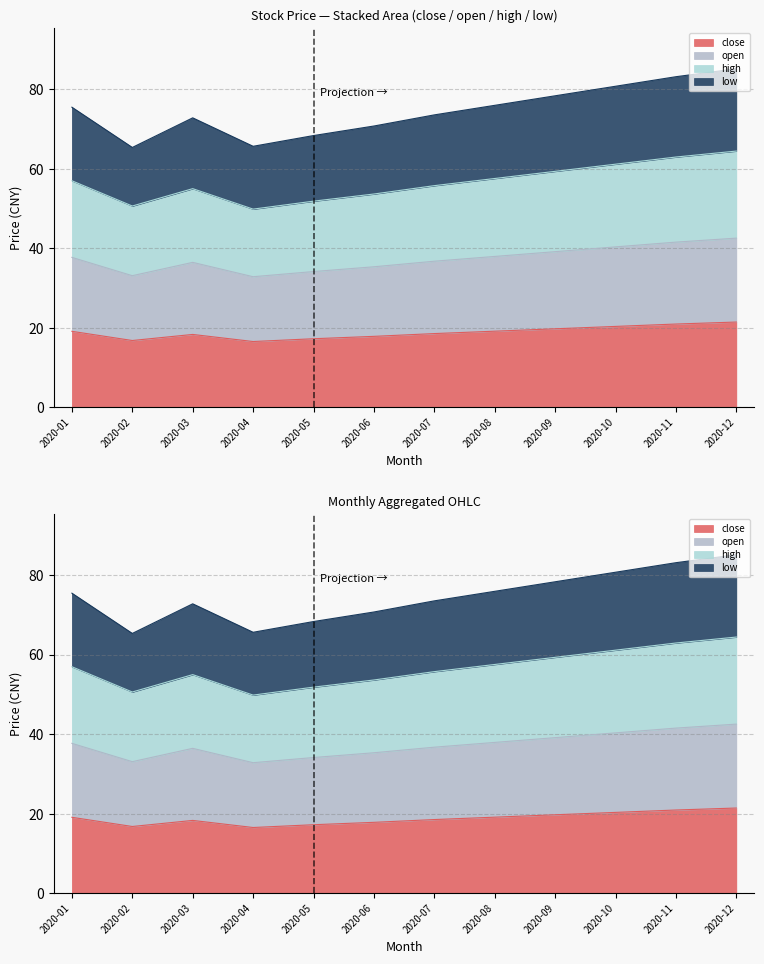

At how many categories does at least one series exceed 66?

10